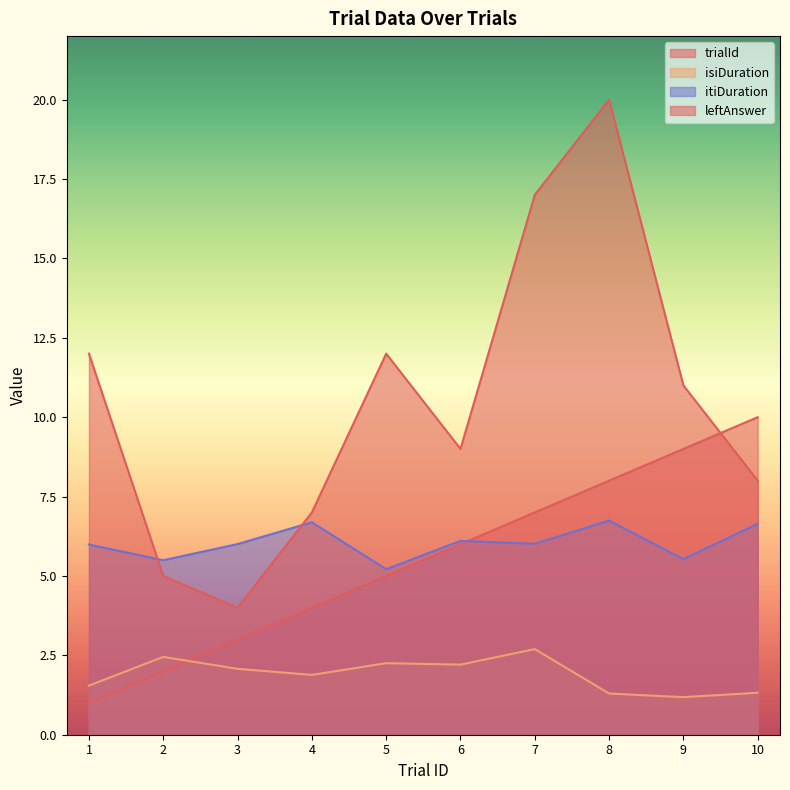

Where is the first local minimum for leftAnswer?

3